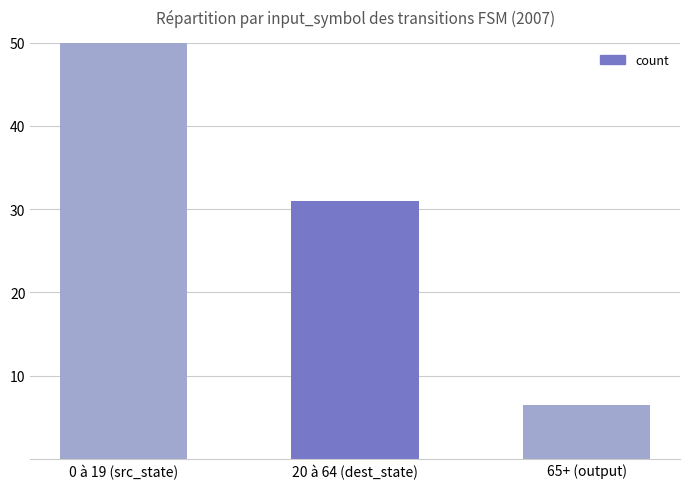

Reading right to left, transcribe all the data shown in this chart.

65+ (output)=6.5	20 à 64 (dest_state)=31.0	0 à 19 (src_state)=119.0